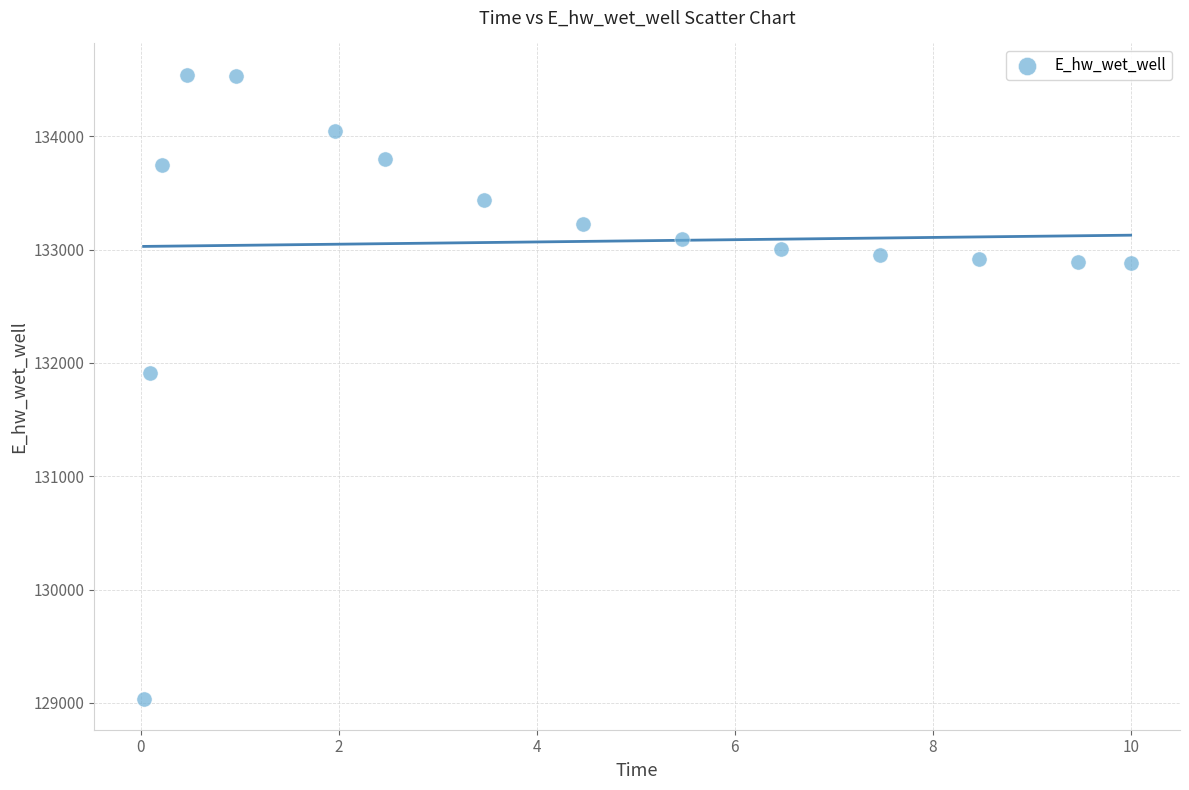

What is the range of Y values (max minus min)?

5504.6